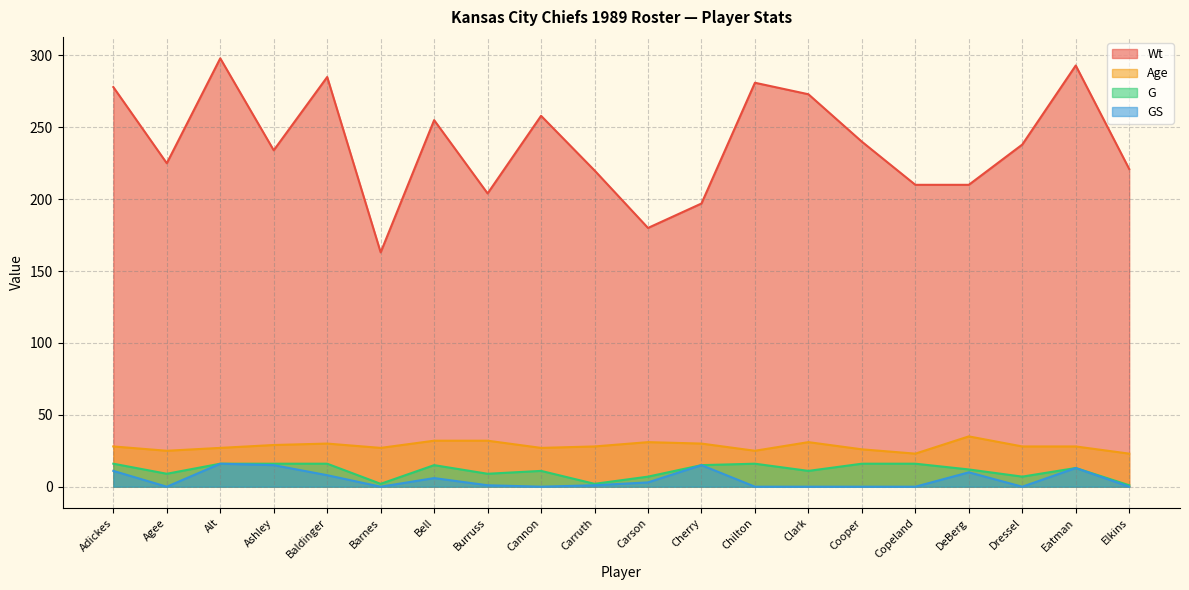

What is the difference between the GS values at Cherry and Cooper?

15